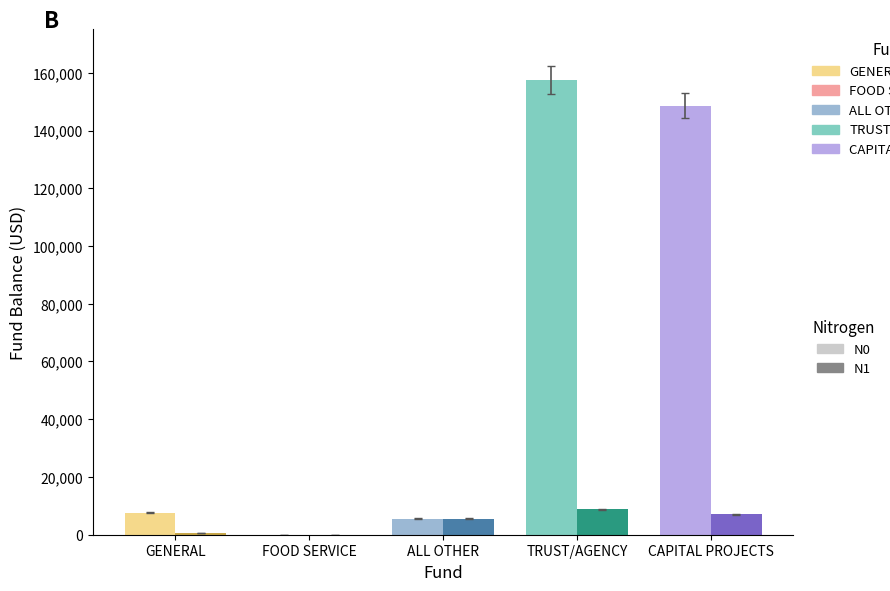

What are all the series names shown in the legend?

N0, N1